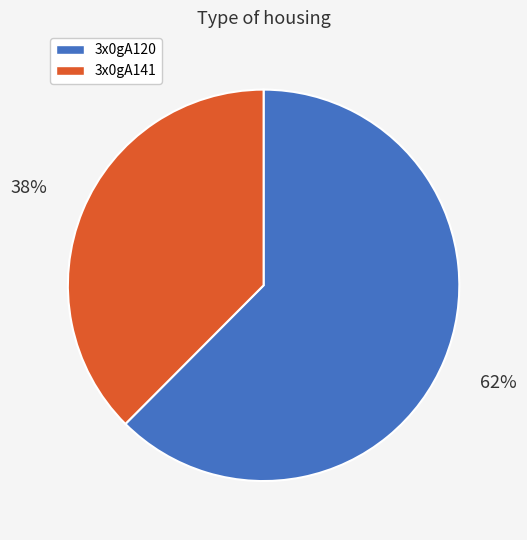

Combined, do 3x0gA141 and 3x0gA120 account for over 50%?

Yes